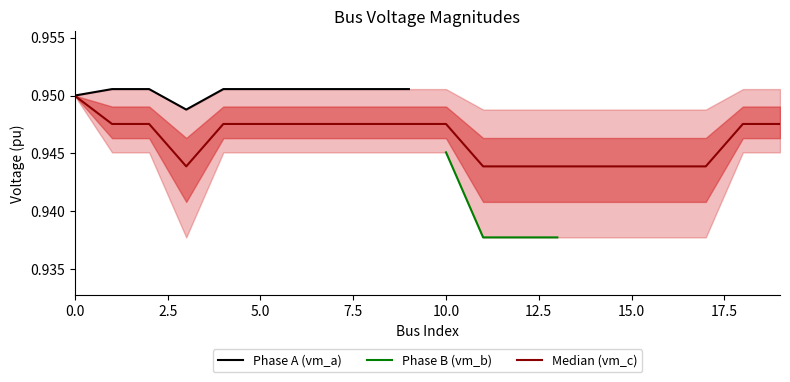

Is this an area chart (filled region under the line)?

No